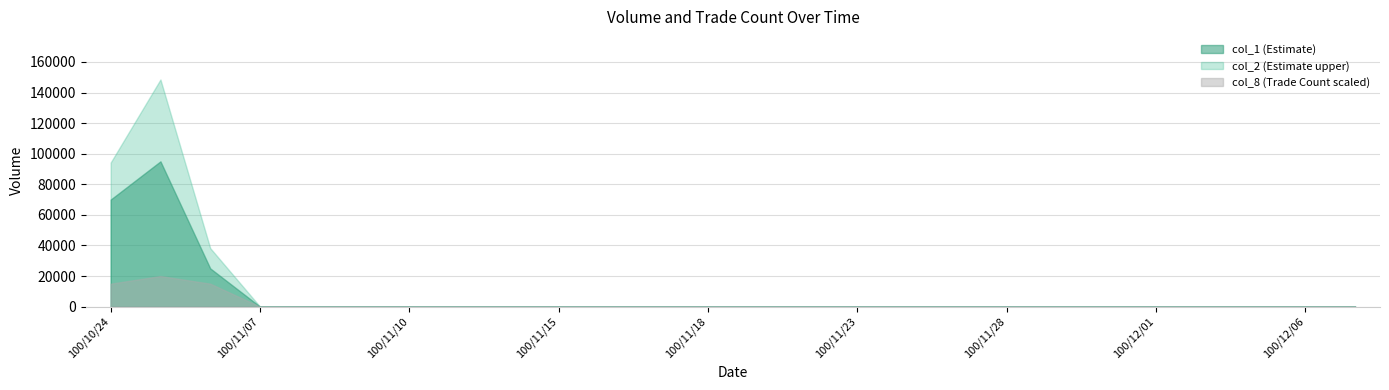

What is the sum of all col_1 values?

190000